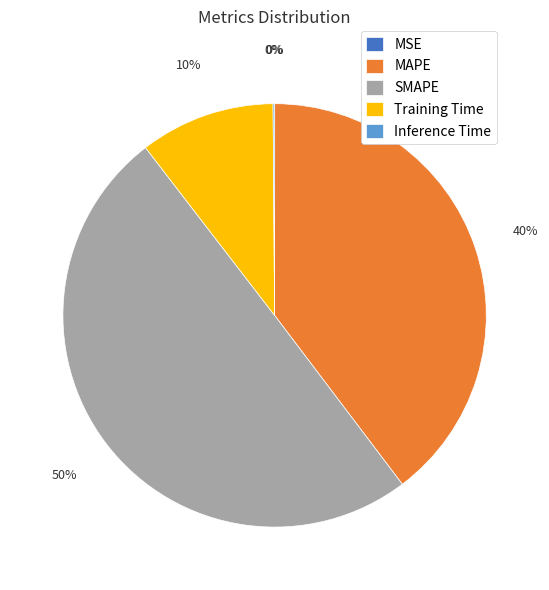

Combined, do MAPE and SMAPE account for over 50%?

Yes